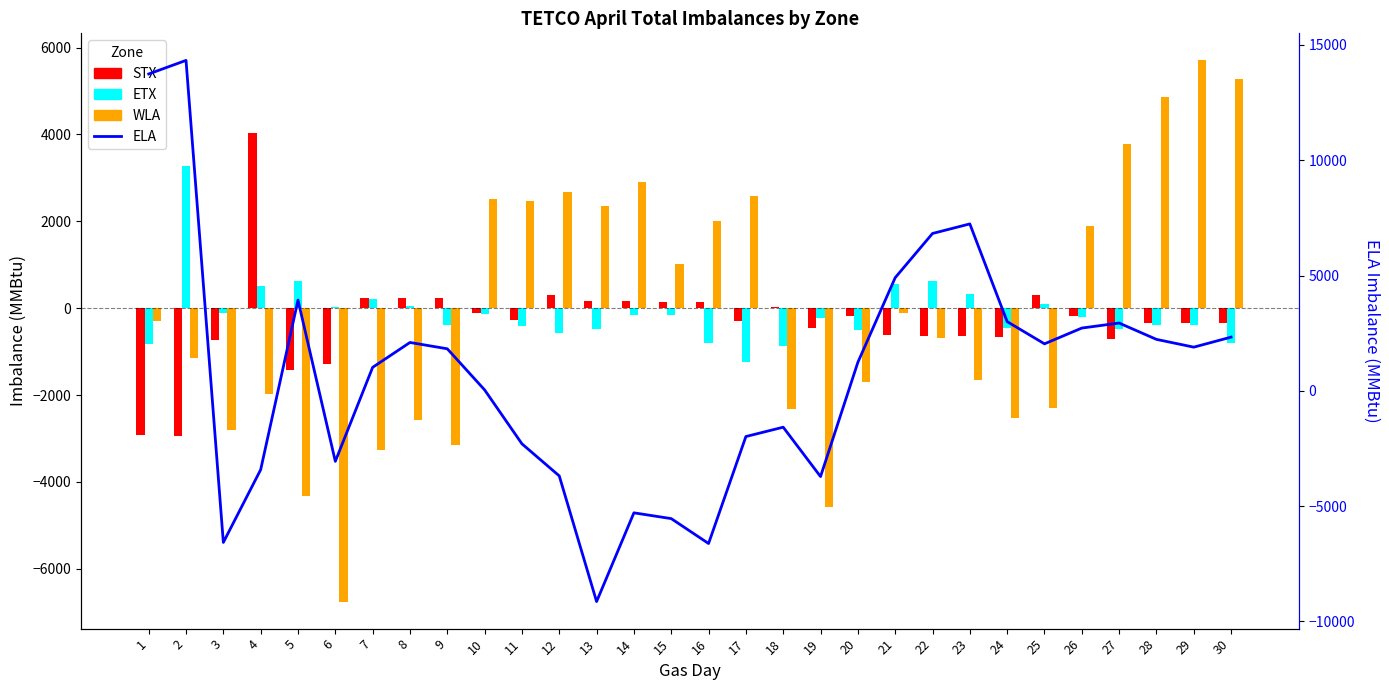

What is the smallest value displayed?

-9137